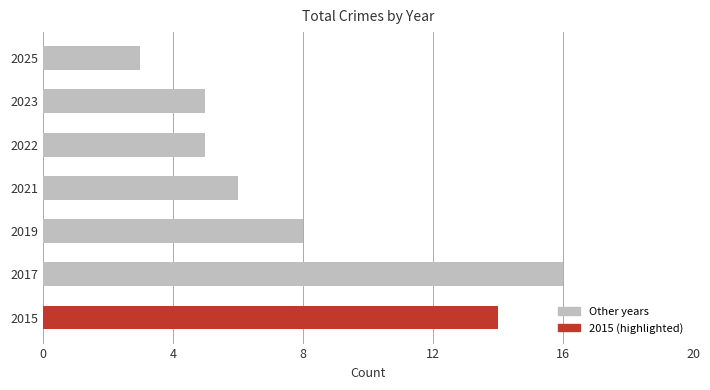

What is the sum of all values?

57